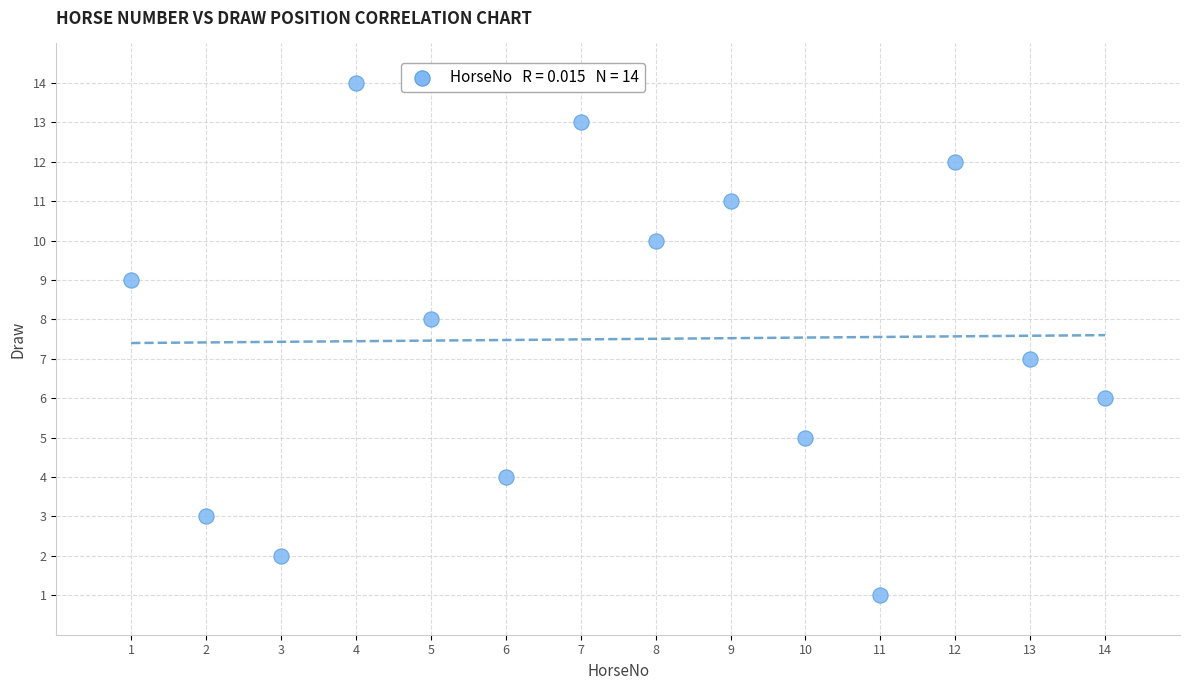

What is the range of X values (max minus min)?

13